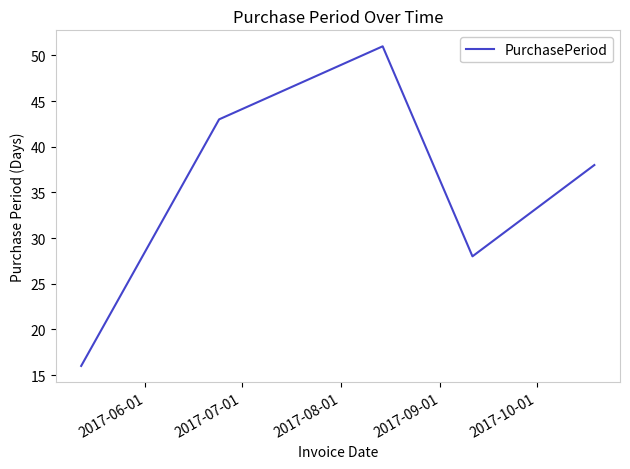

What is the average value?

35